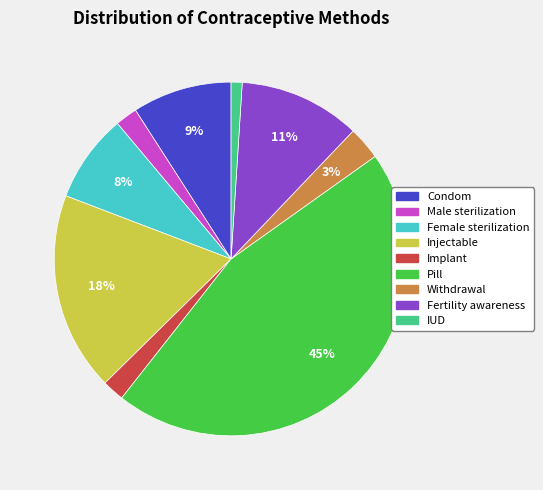

How many slices are in this pie chart?

9